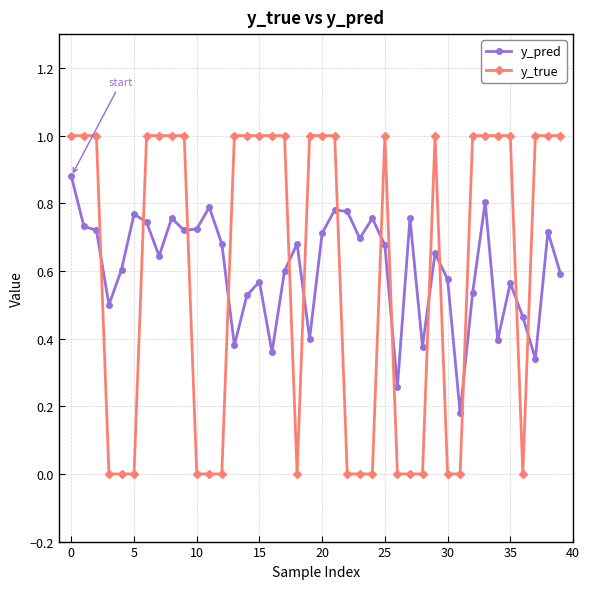

What is the greatest value displayed?

1.0